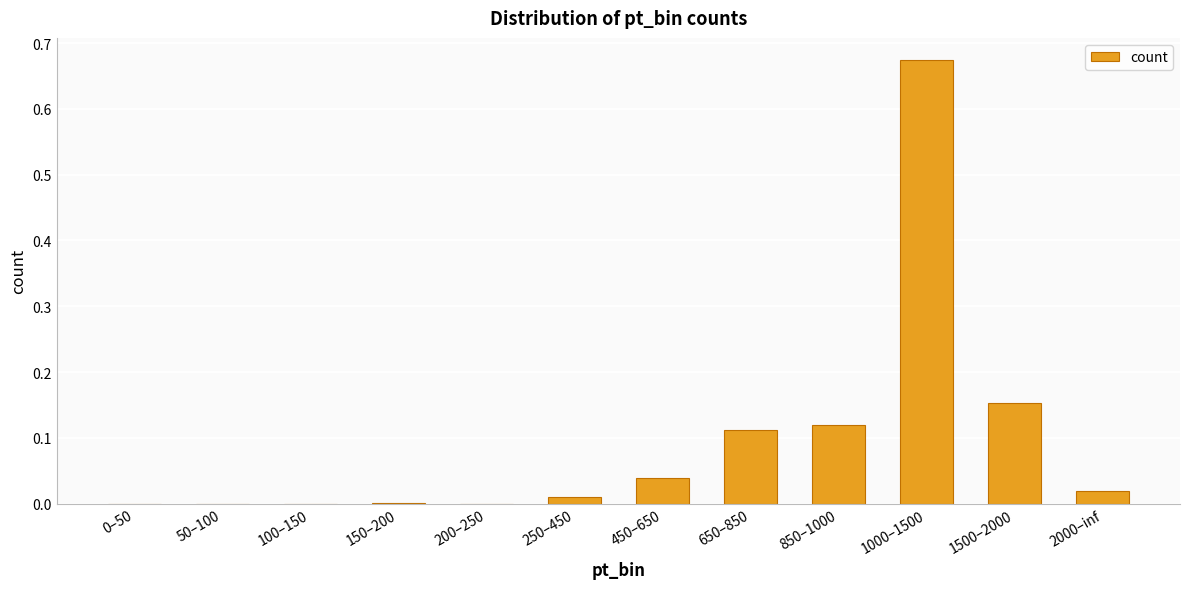

Between 1000–1500 and 850–1000, which is larger?

1000–1500